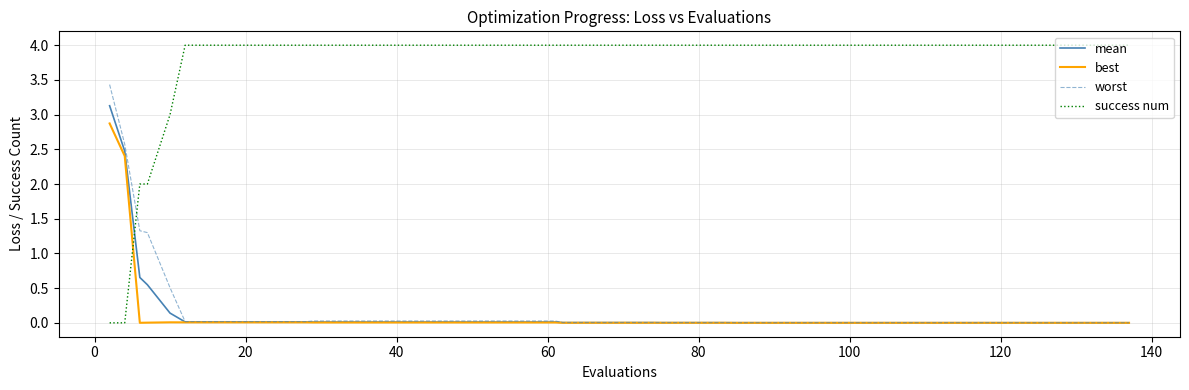

After their last crossing, which series has the higher values: success num or mean?

success num